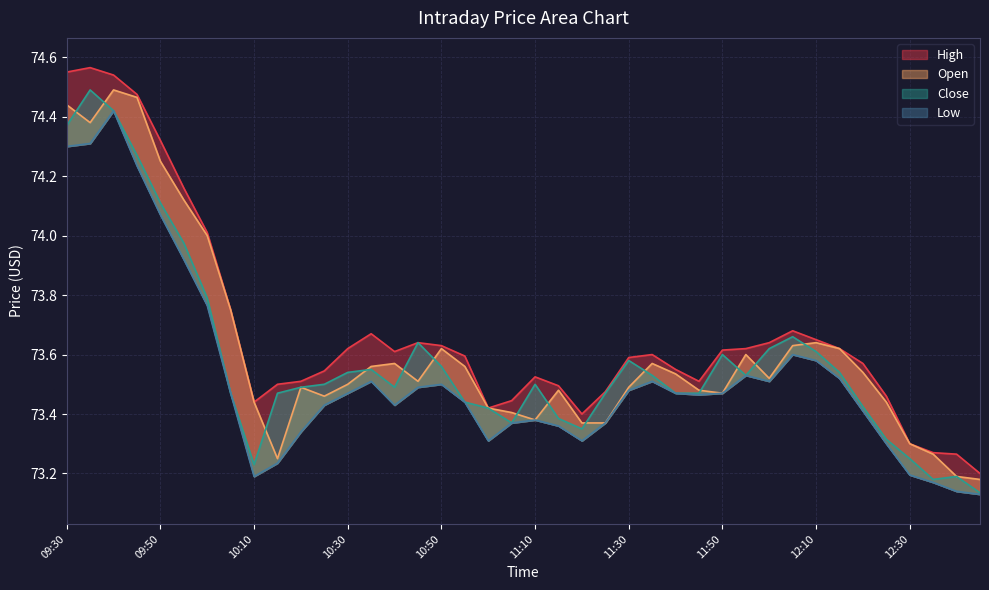

The Open series shows 15.0 at 11:00. True or false?

False